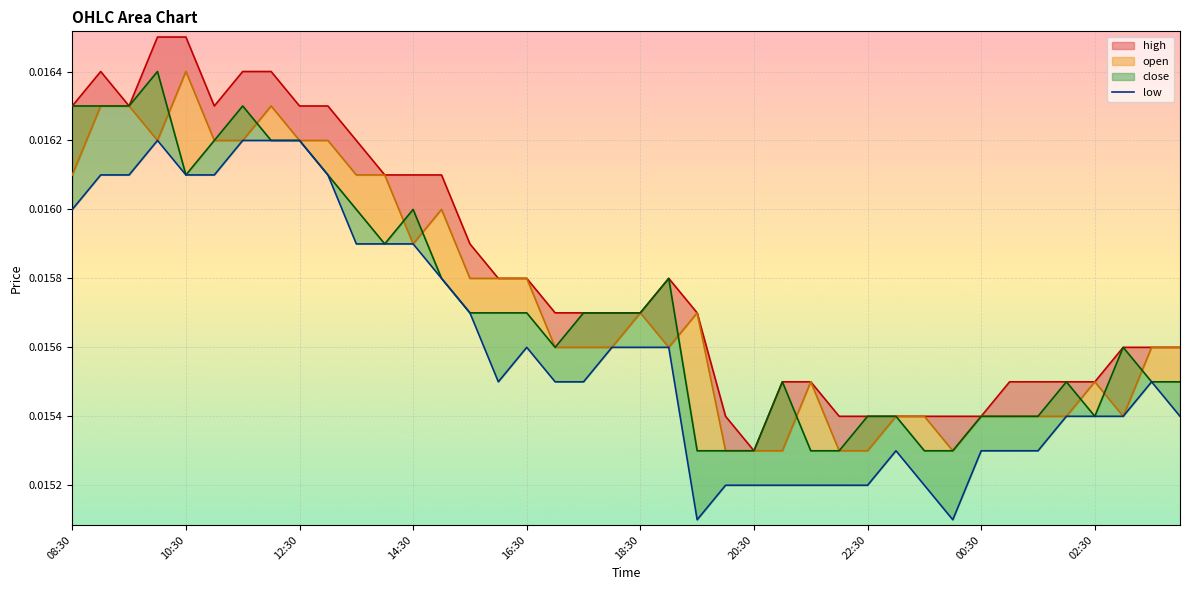

Between 16 and 29, which is larger?

16